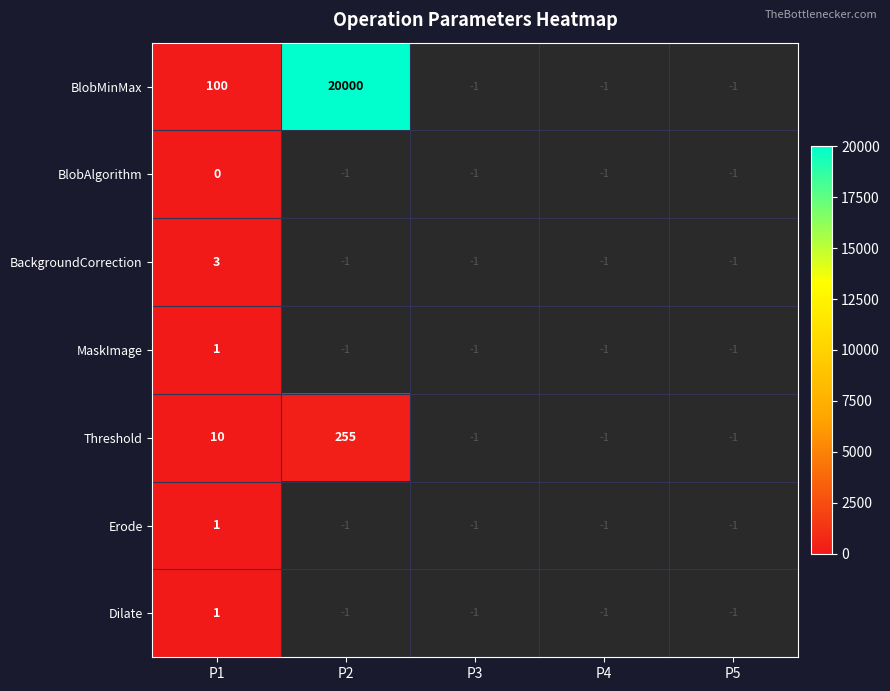

Which category has the lowest value across all series?

P1